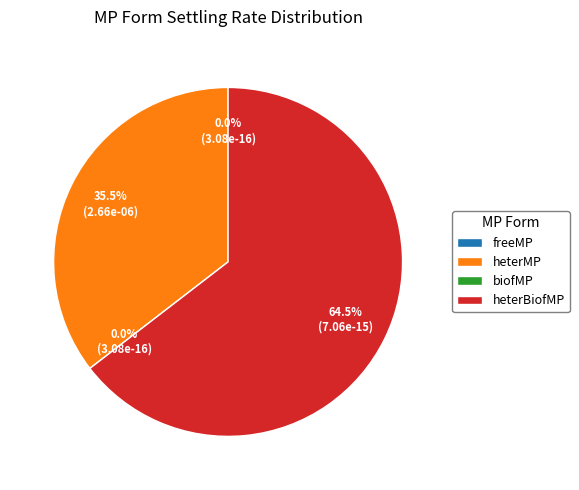

The heterMP slice represents 35% of the pie. True or false?

True